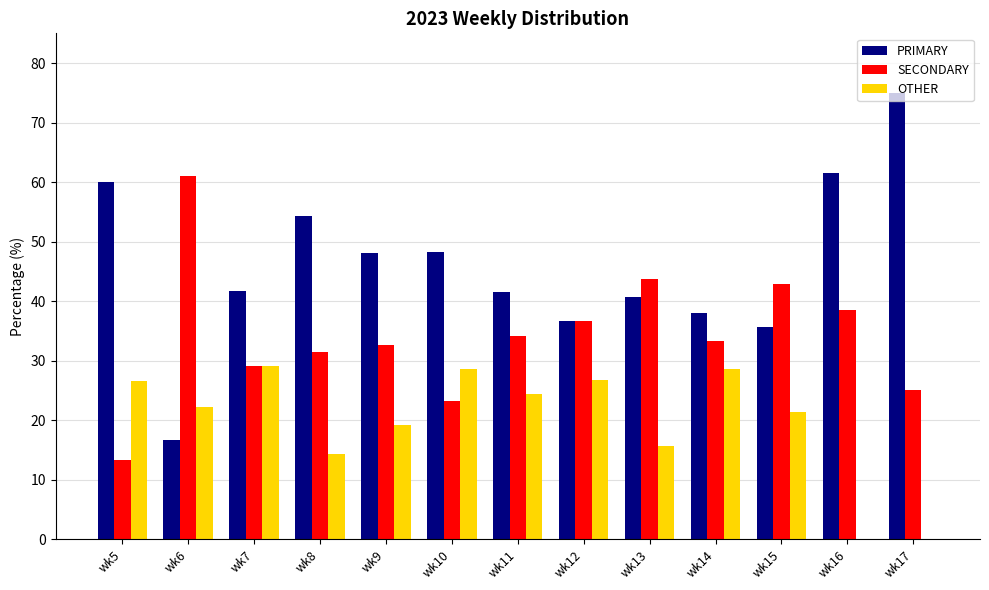

What is the sum of all SECONDARY values?

445.1